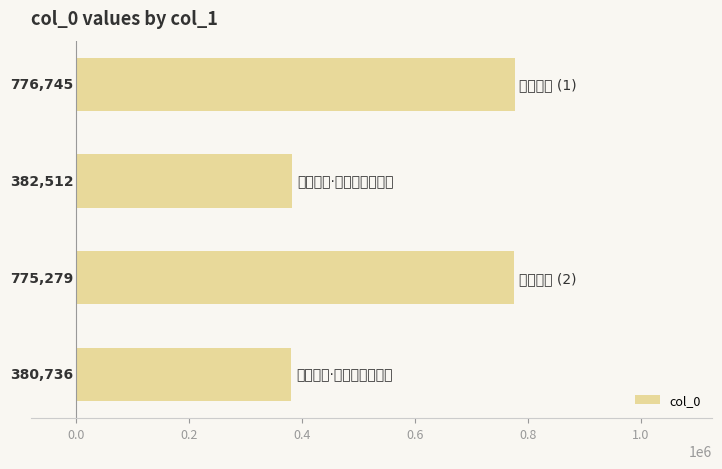

What is the greatest value displayed?

776745